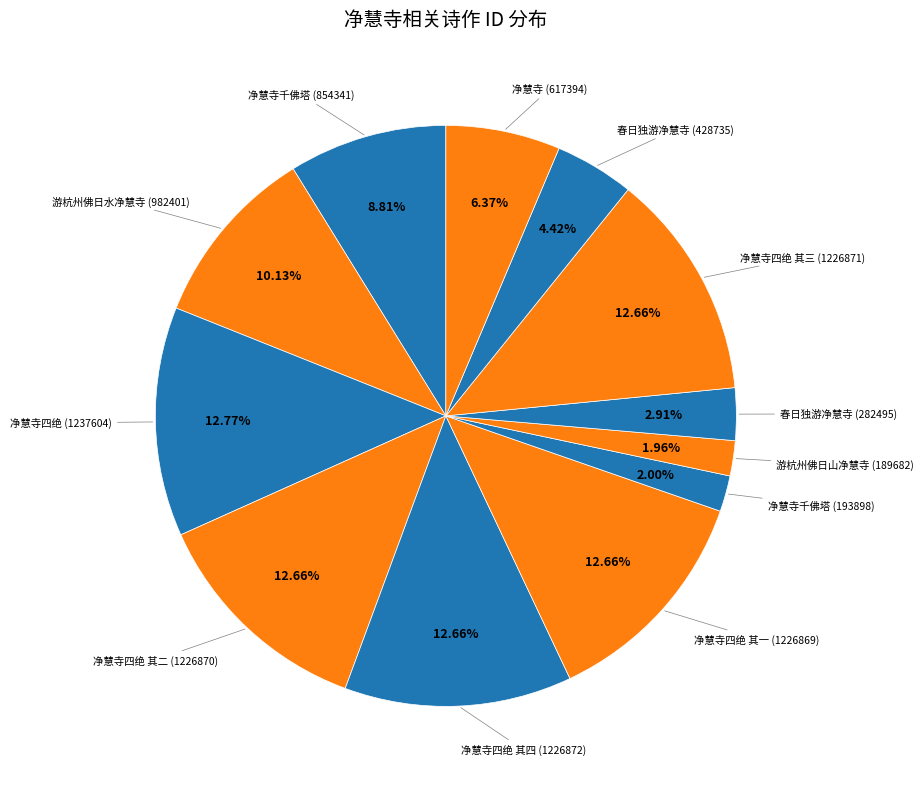

To the nearest percent, what is the difference between the largest and smallest slice percentages?

11%